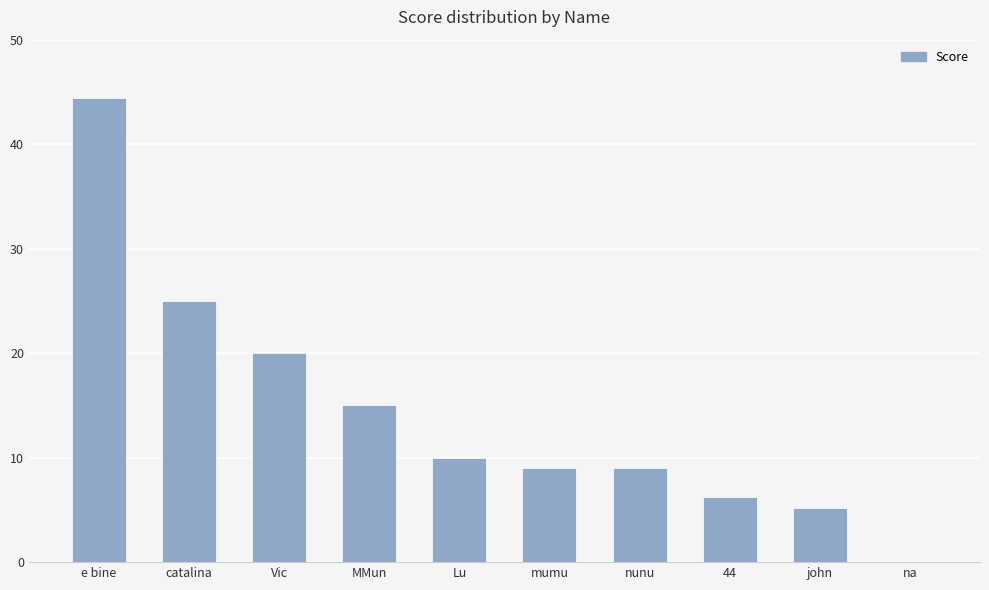

What is the maximum value shown in the chart?

44.4